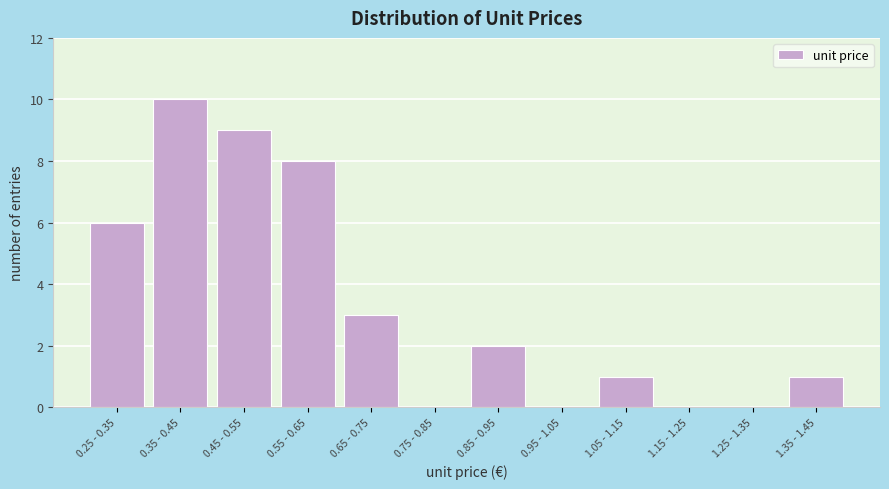

Reading left to right, transcribe all the data shown in this chart.

0.25 - 0.35=6	0.35 - 0.45=10	0.45 - 0.55=9	0.55 - 0.65=8	0.65 - 0.75=3	0.75 - 0.85=0	0.85 - 0.95=2	0.95 - 1.05=0	1.05 - 1.15=1	1.15 - 1.25=0	1.25 - 1.35=0	1.35 - 1.45=1